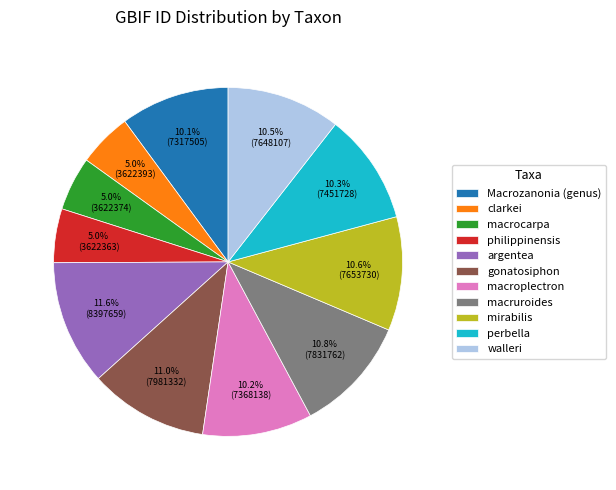

Does macroplectron represent more than half of the total?

No